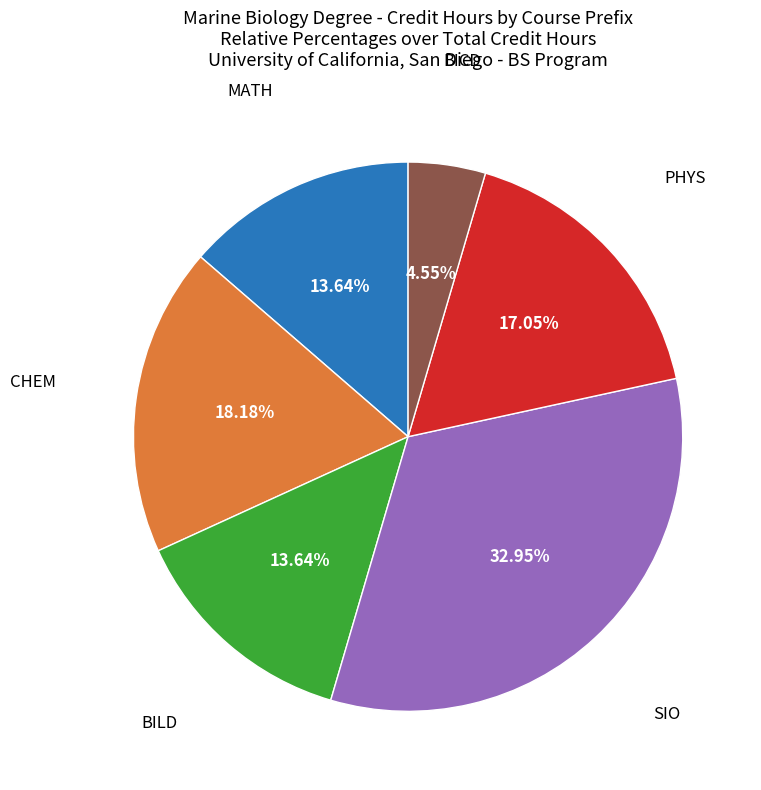

How many segments does this pie chart have?

6